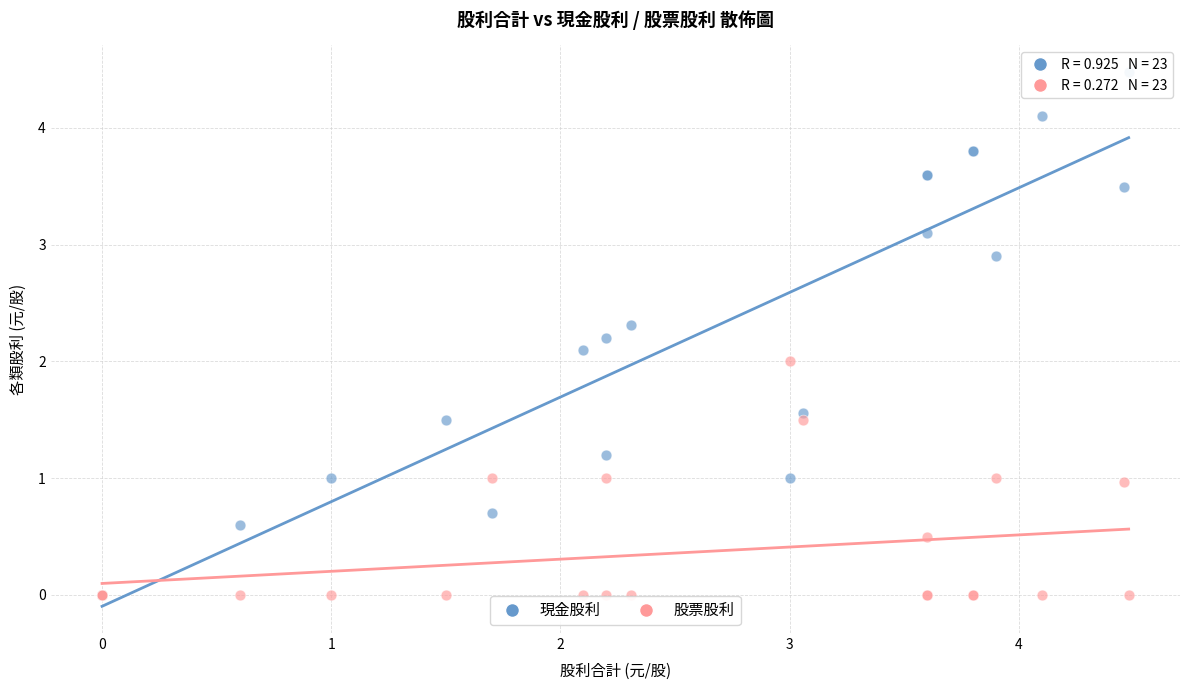

Which series has the largest Y range (max minus min)?

現金股利